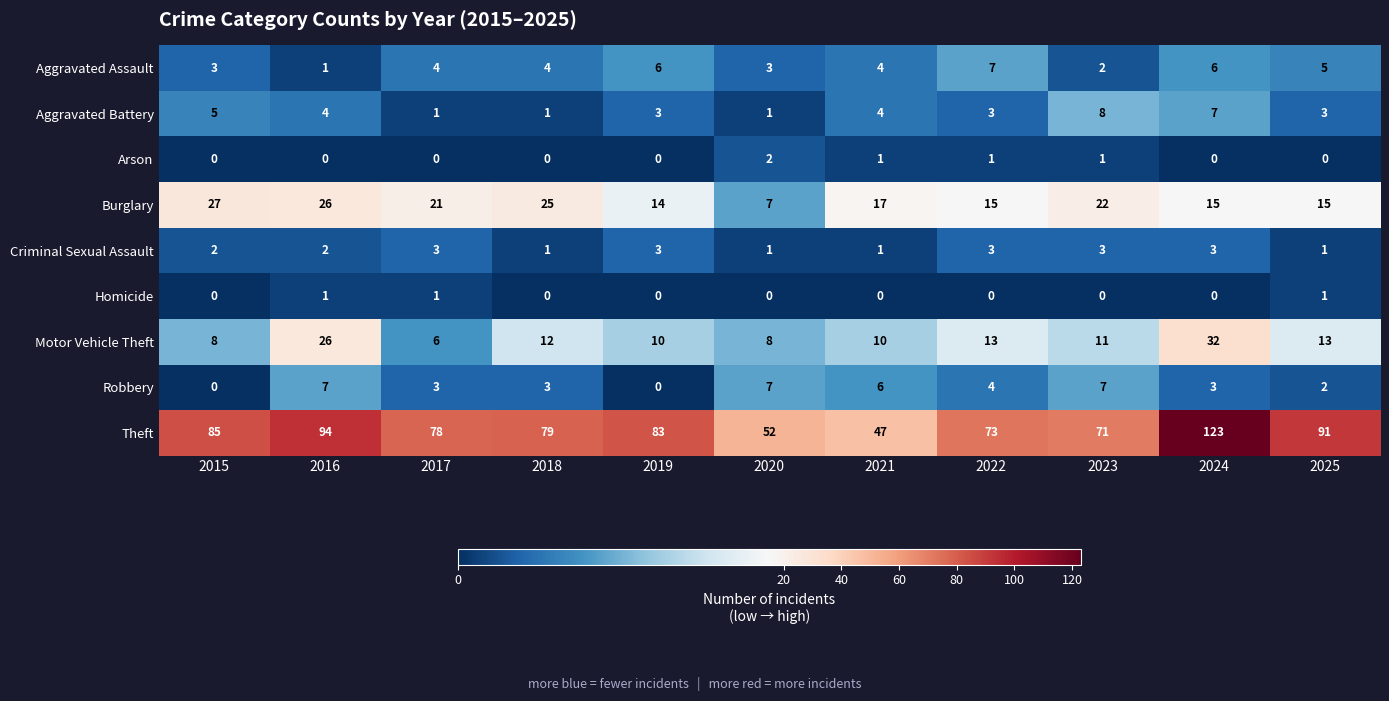

At which category does the chart reach its peak across all series?

2024